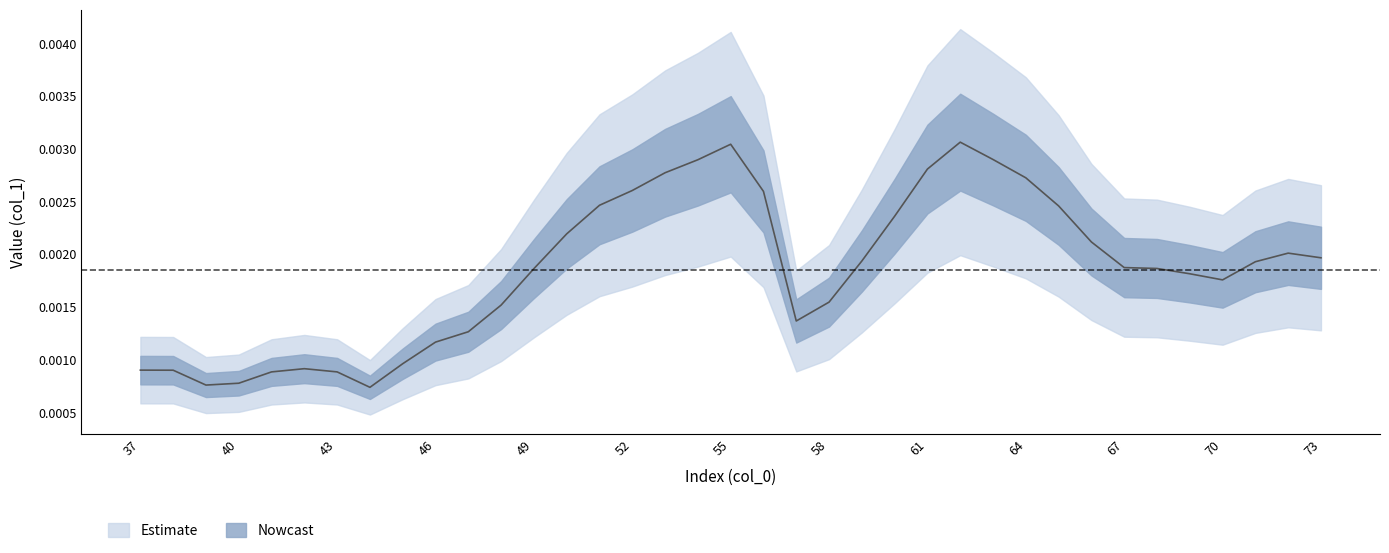

Between 39 and 69, which is larger?

69